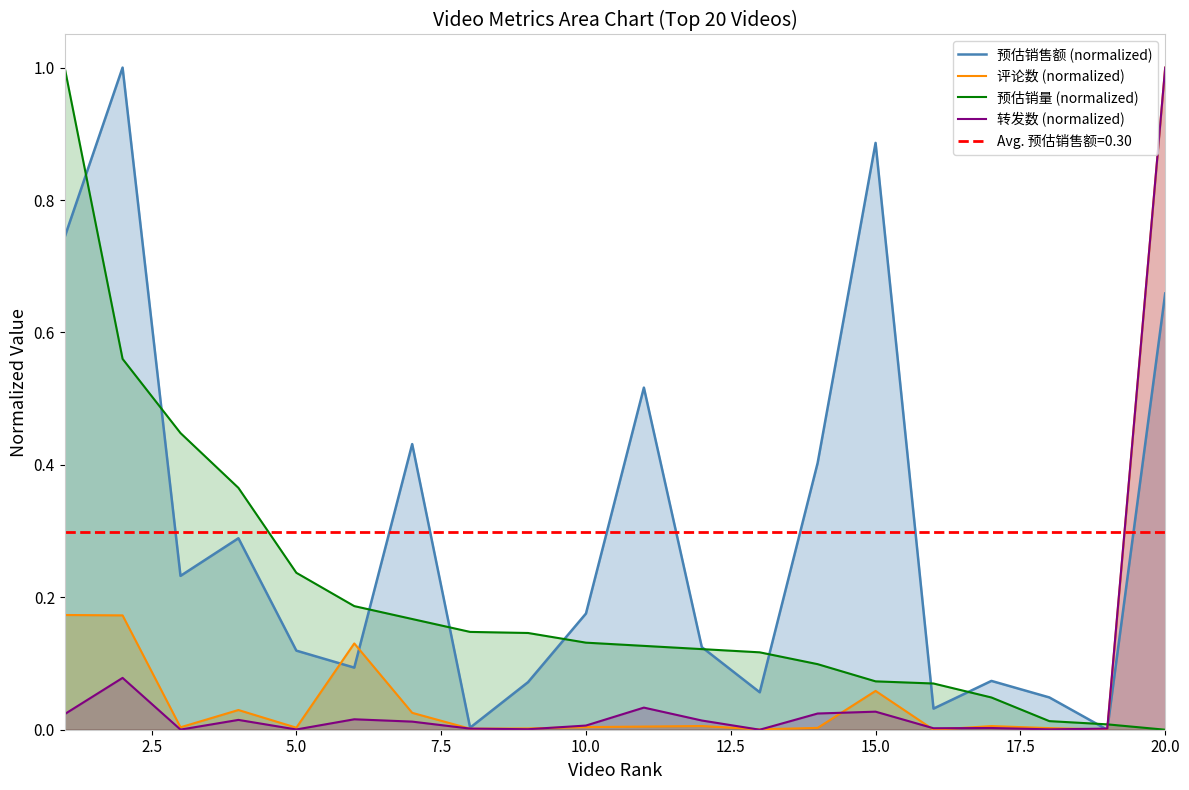

True or false: 预估销售额 (normalized) has more than 2 interior local peaks.

True